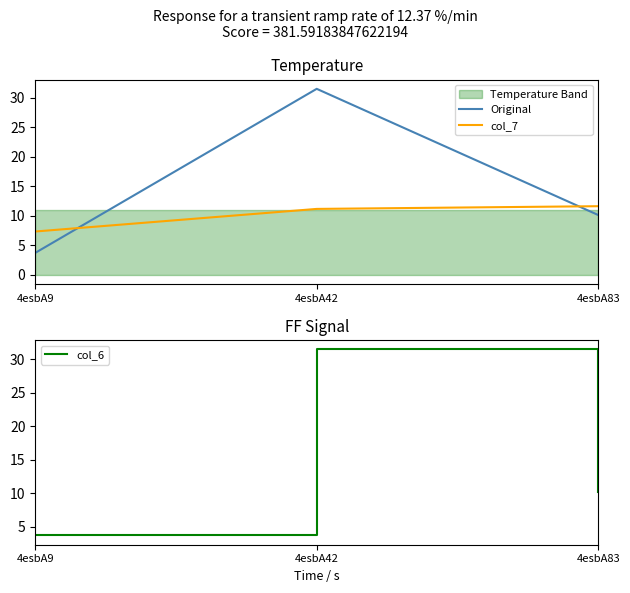

What value does the col_7 series have at 4esbA9?

7.3